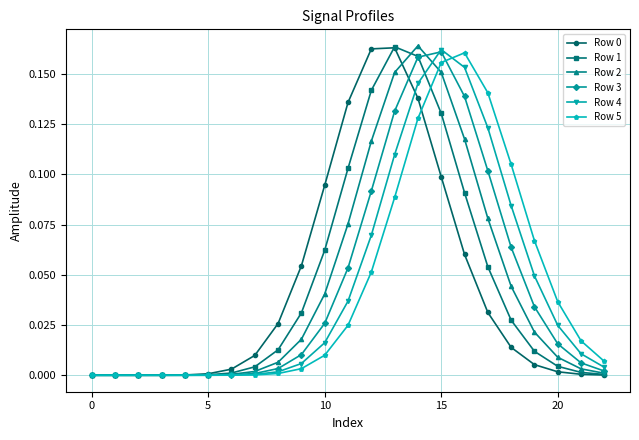

True or false: Row 0 has more than 0 points higher than both neighbors.

True